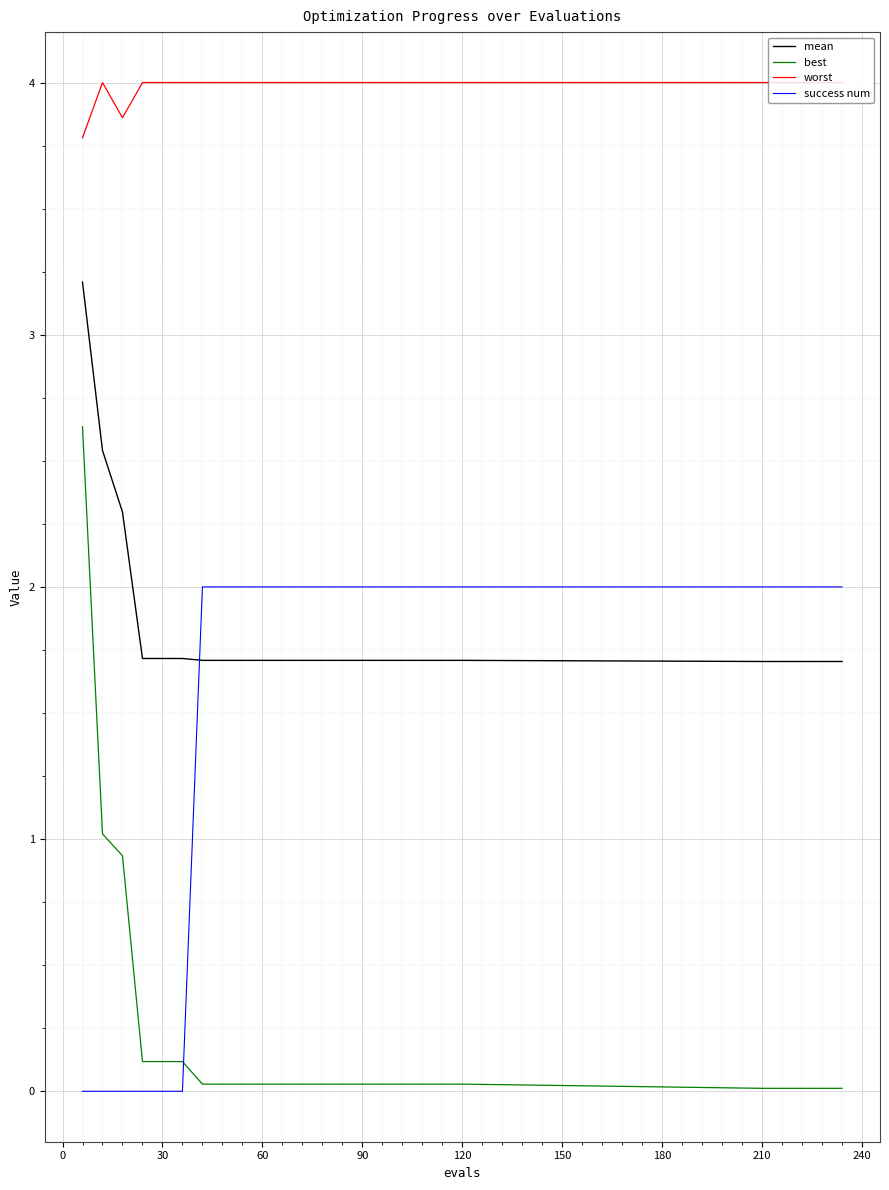

Which series has the widest spread of values?

best